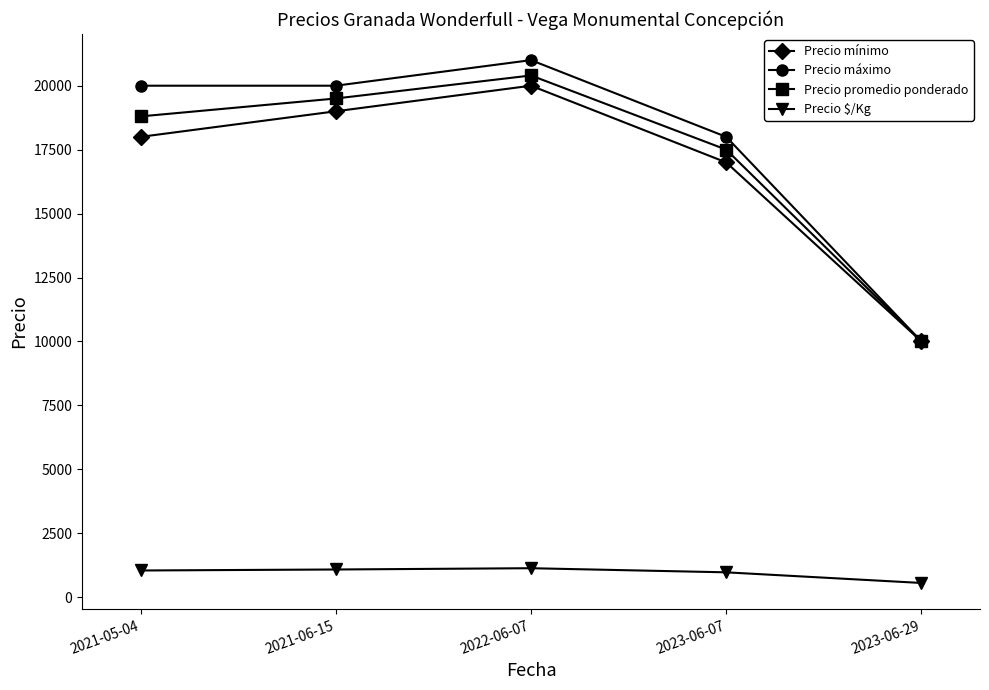

True or false: Precio $/Kg has a value of 1926 at 2021-06-15.

False